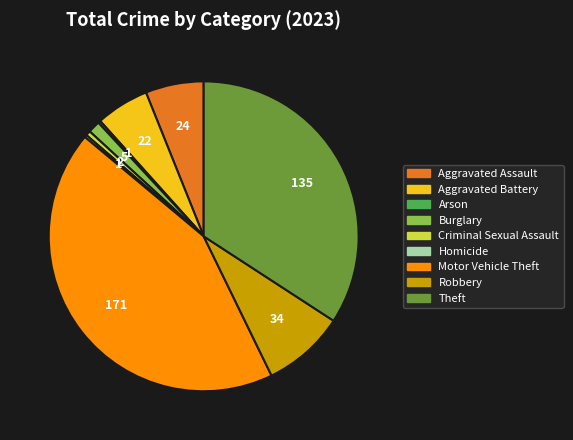

Is the sum of Motor Vehicle Theft and Criminal Sexual Assault greater than half?

No